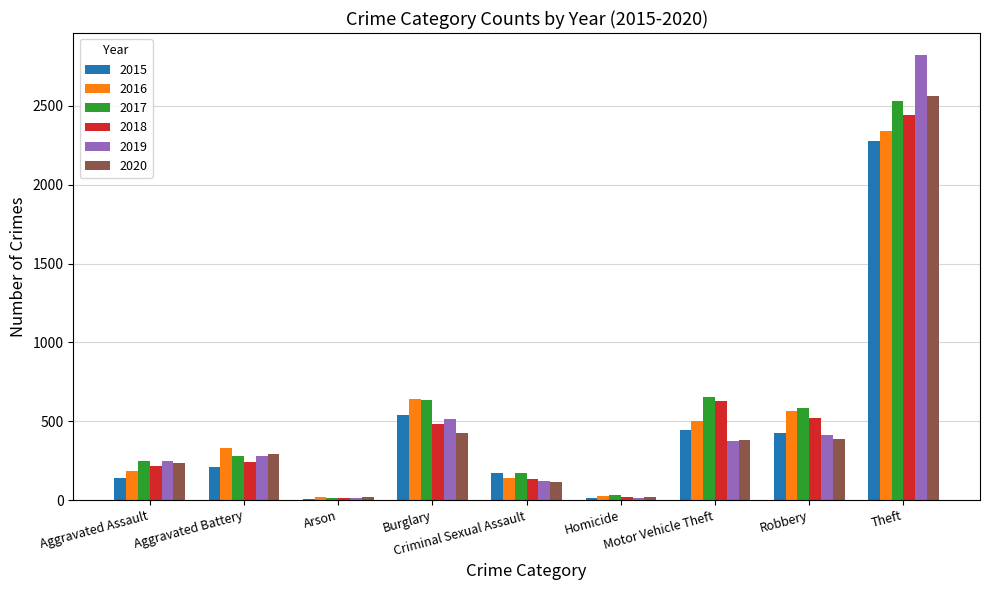

Which series changed the most between Criminal Sexual Assault and Motor Vehicle Theft?

2018